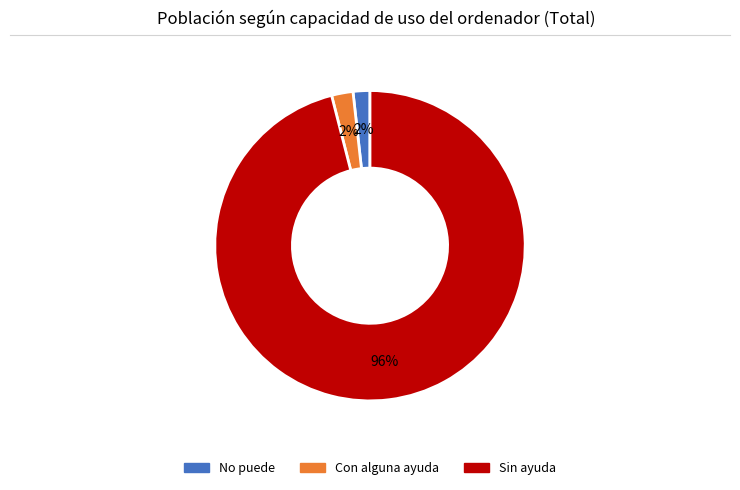

What is the largest slice in the pie chart?

Sin ayuda